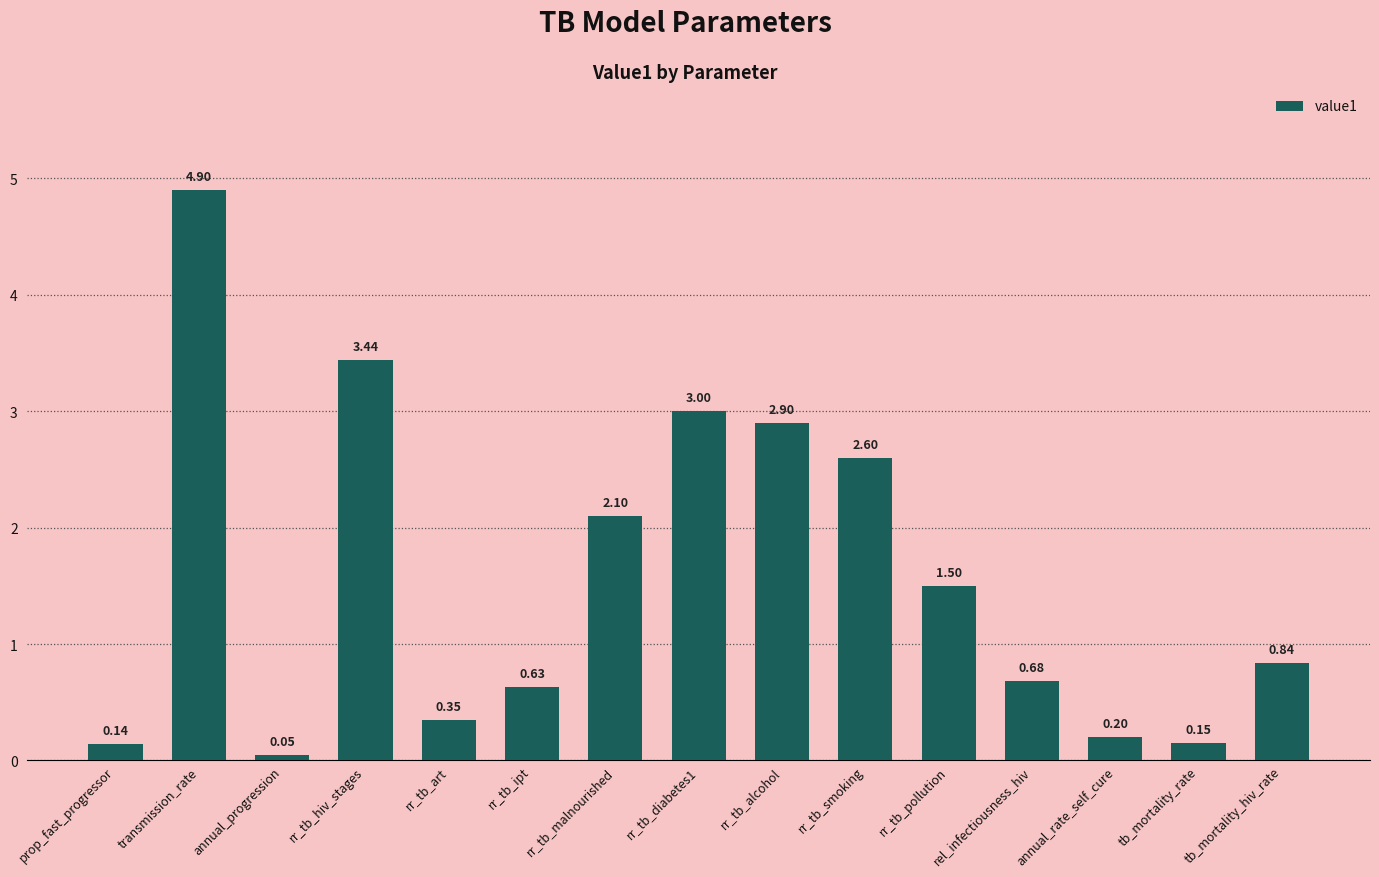

What is the difference between the second highest and second lowest values?

3.3